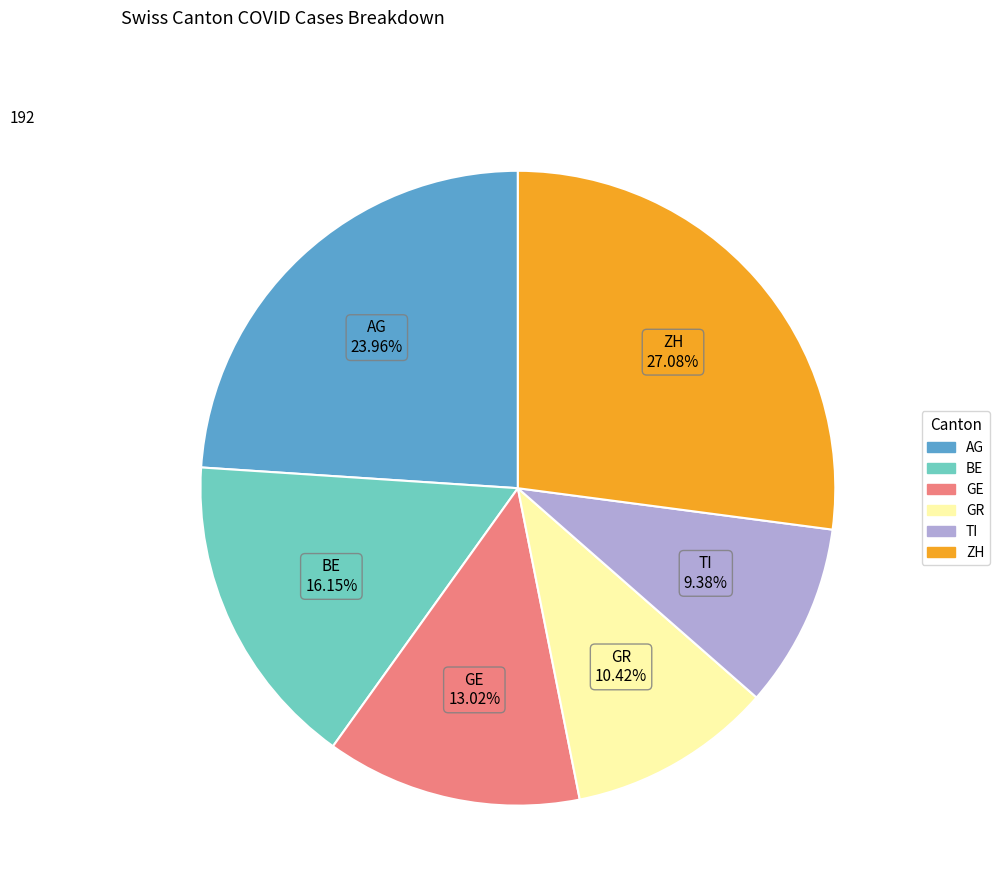

How much of the chart is everything except BE?

83.9%